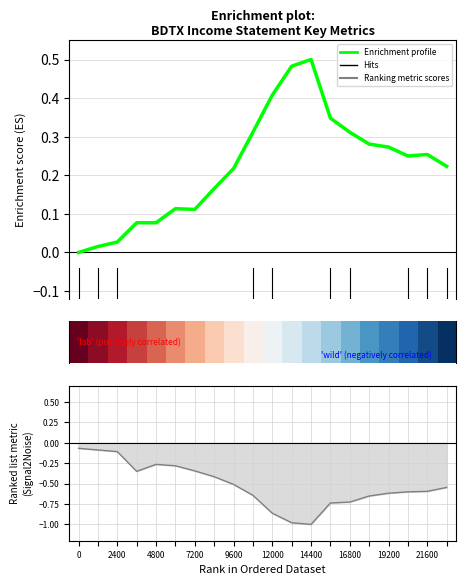

What is the minimum value shown in the chart?

-1.0